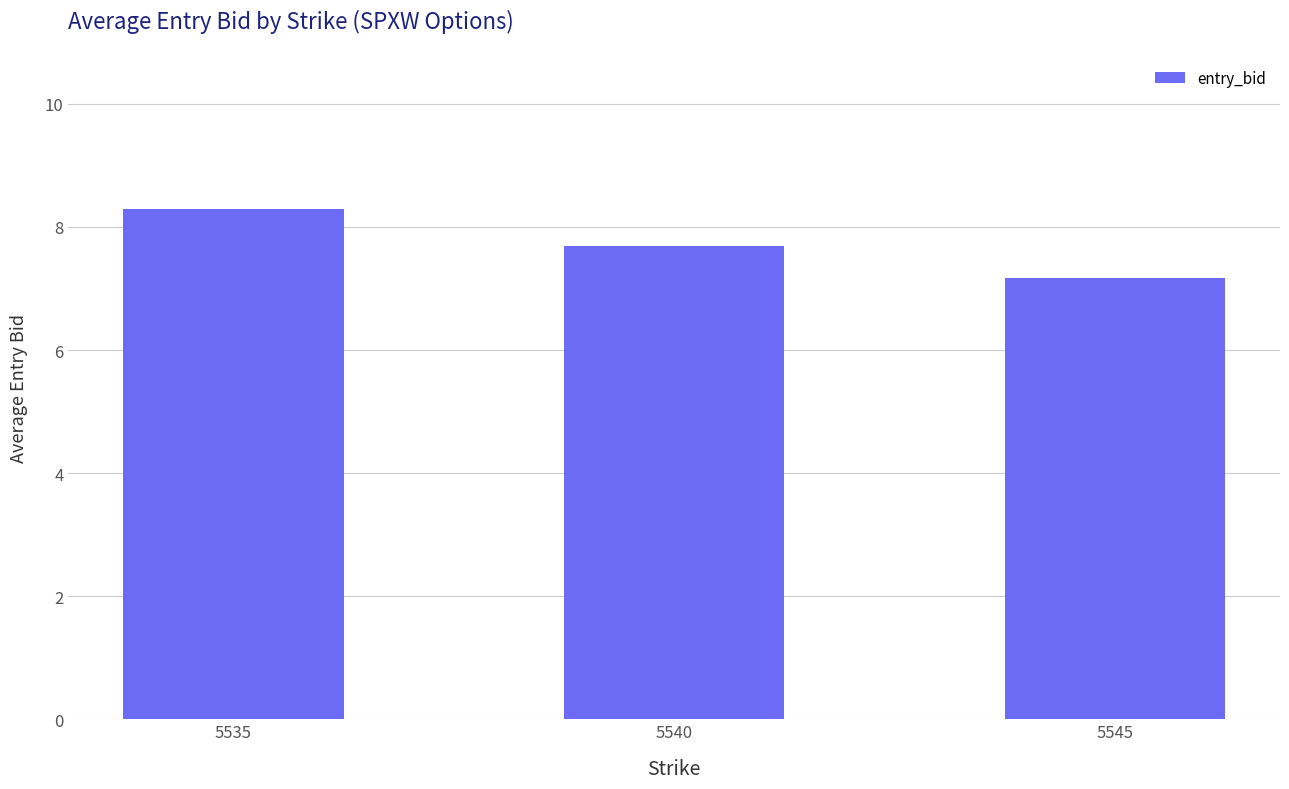

Count the values in the range 7 to 8.

2